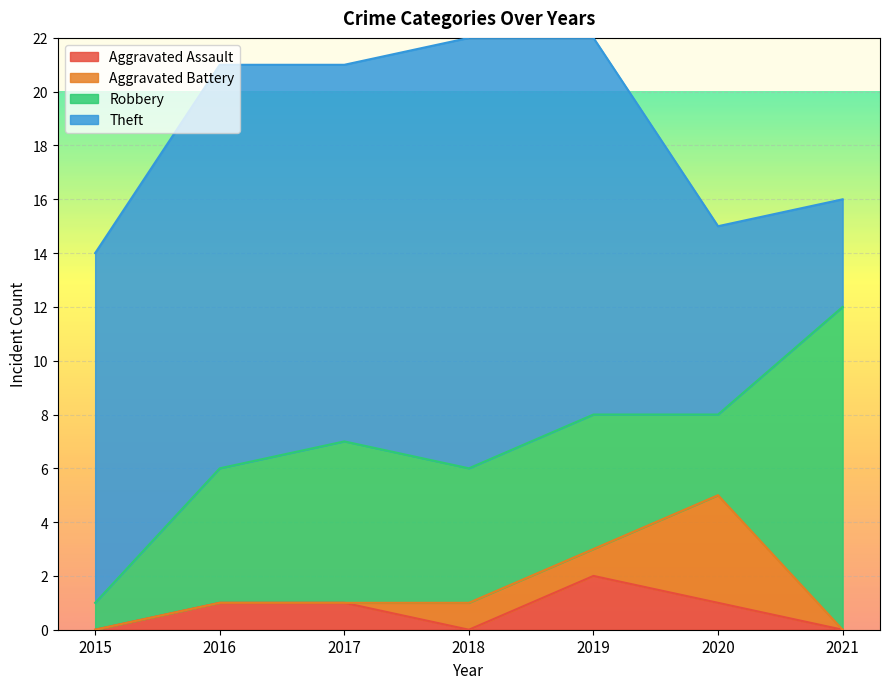

Where is Aggravated Assault nearest to the value 1?

2016